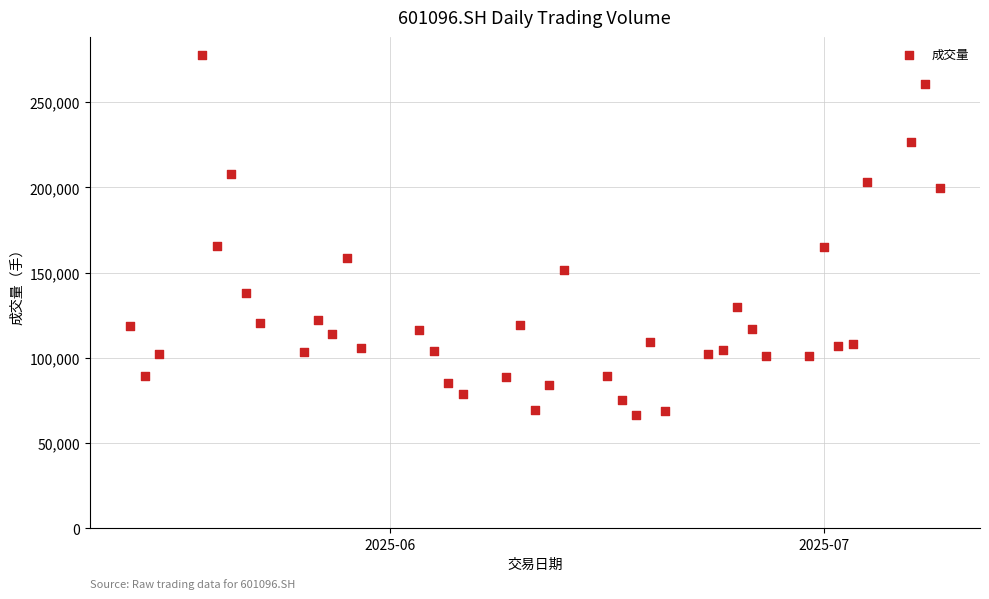

What is the range of Y values (max minus min)?

211088.8